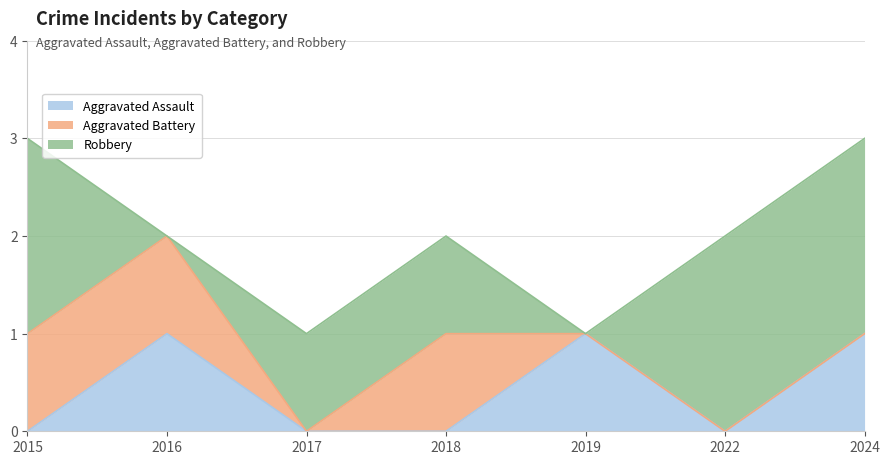

Is it true that Aggravated Battery equals 0 at 2019?

True